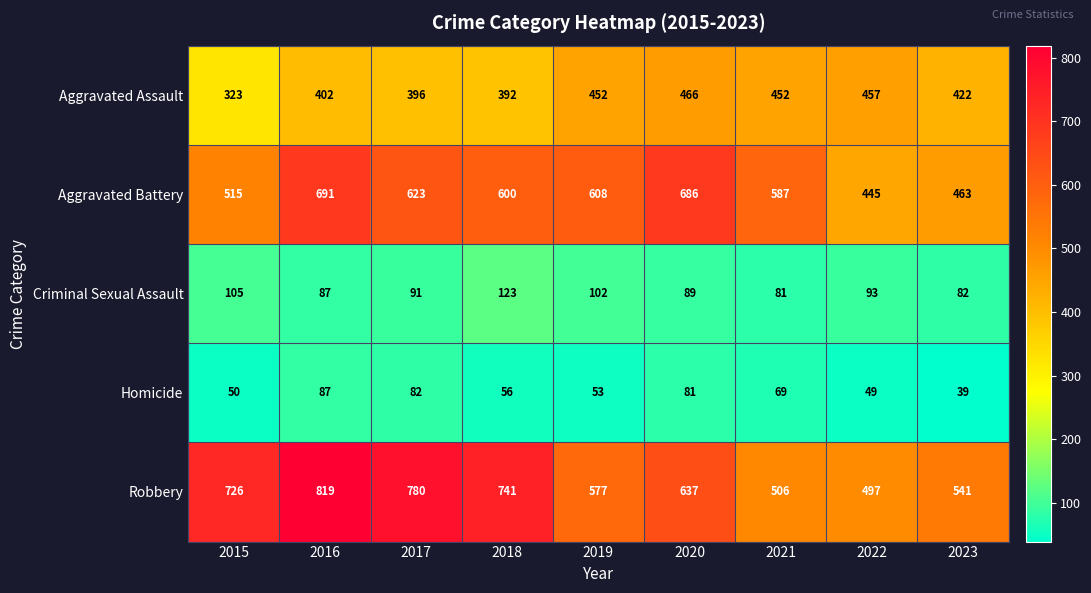

What is the maximum value shown in the chart?

819